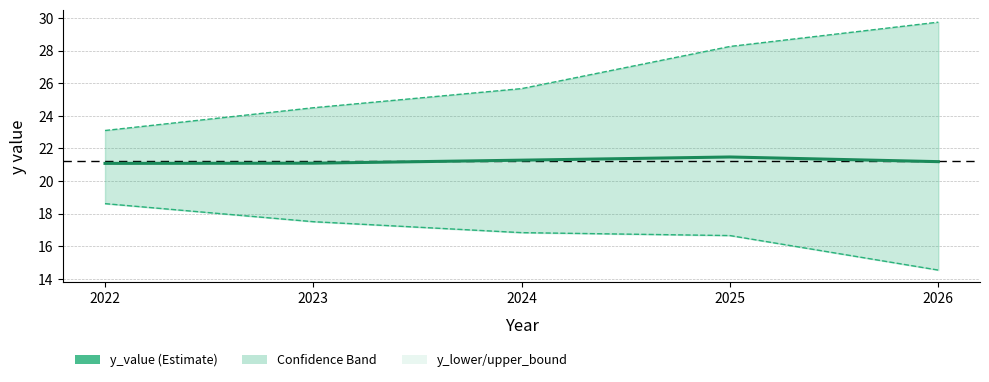

Reading right to left, extract all data points from this chart.

y_value: 21.2	21.5	21.3	21.1	21.1
y_lower_bound: 14.5	16.7	16.8	17.5	18.6
y_upper_bound: 29.7	28.2	25.7	24.5	23.1